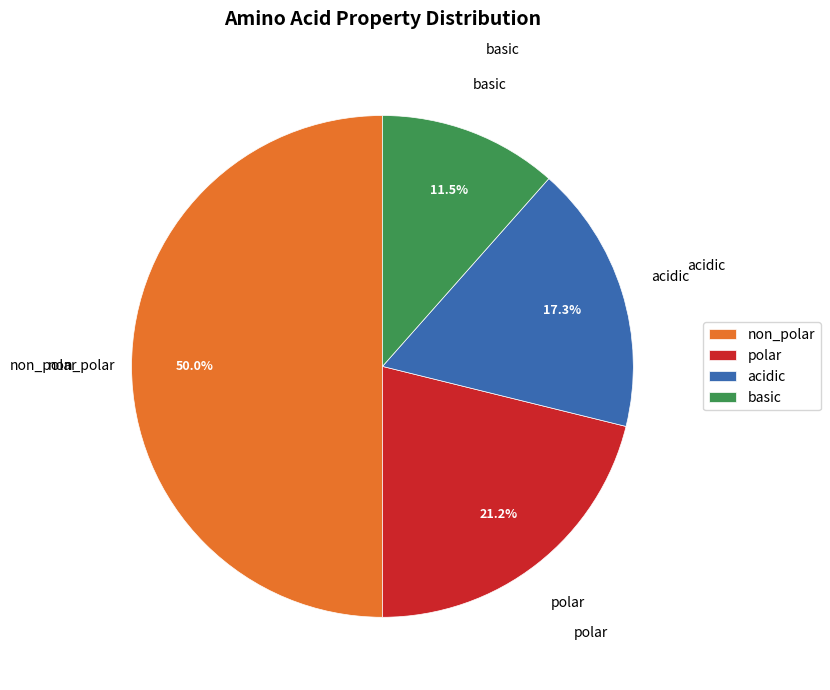

Between acidic and non_polar, which is larger?

non_polar